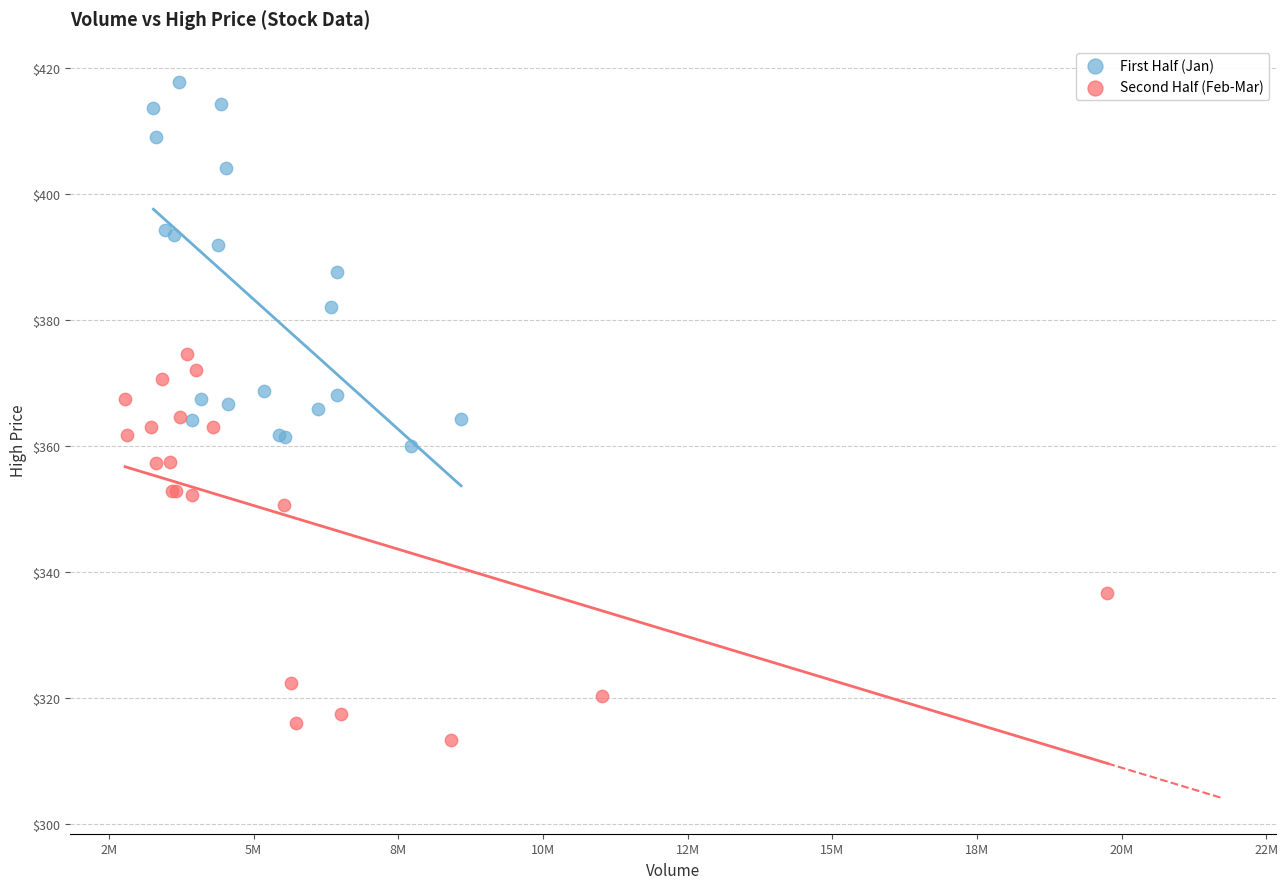

Which series reaches the minimum Y coordinate?

Second Half (Feb-Mar)